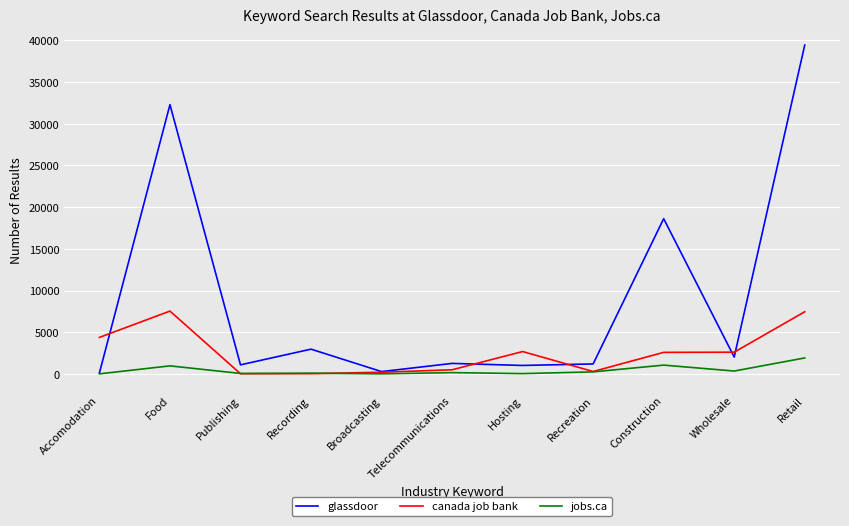

At which label does jobs.ca first exceed 150?

Food